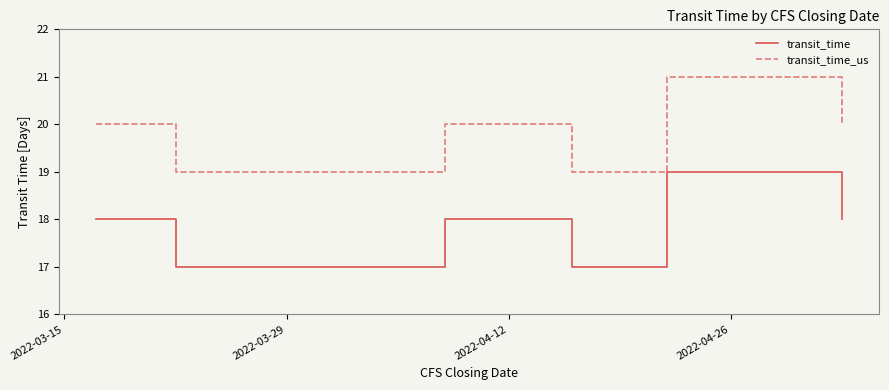

True or false: transit_time_us and transit_time cross at least once.

False